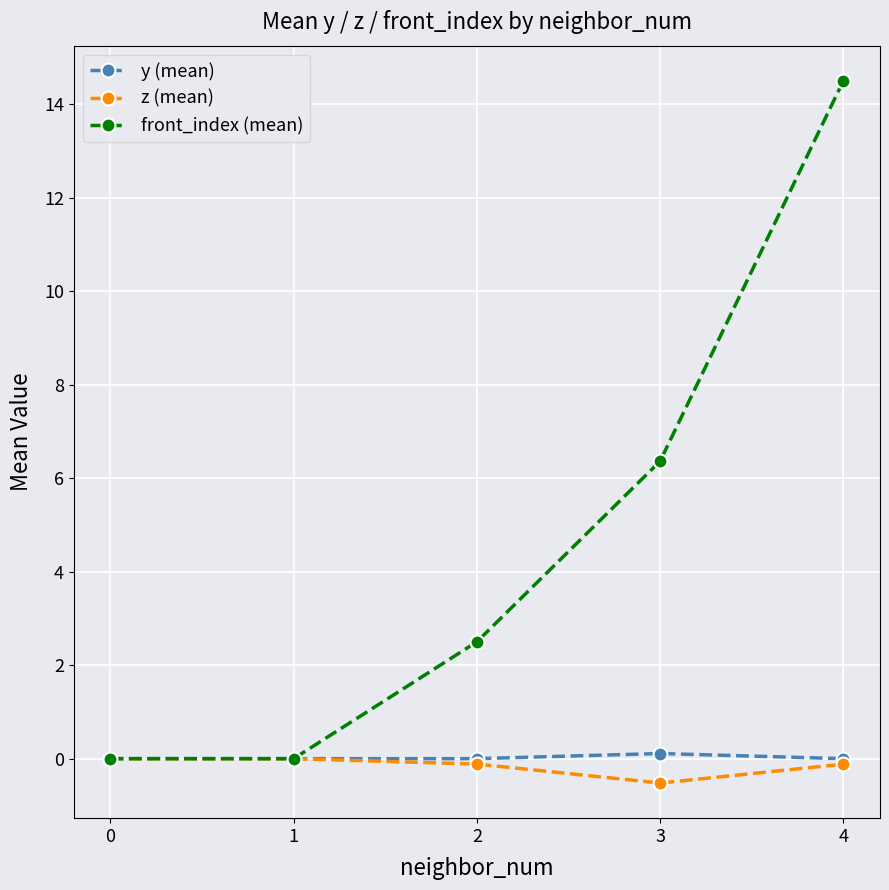

Which series has the largest total across all categories?

front_index (mean)